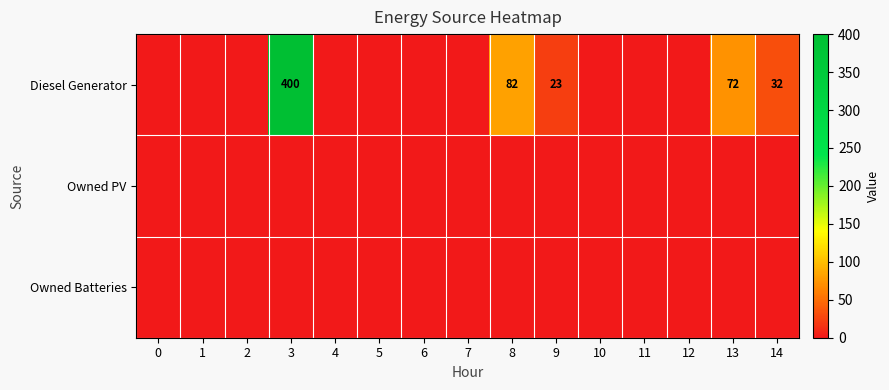

True or false: Diesel Generator has a value of 11 at 9.

False